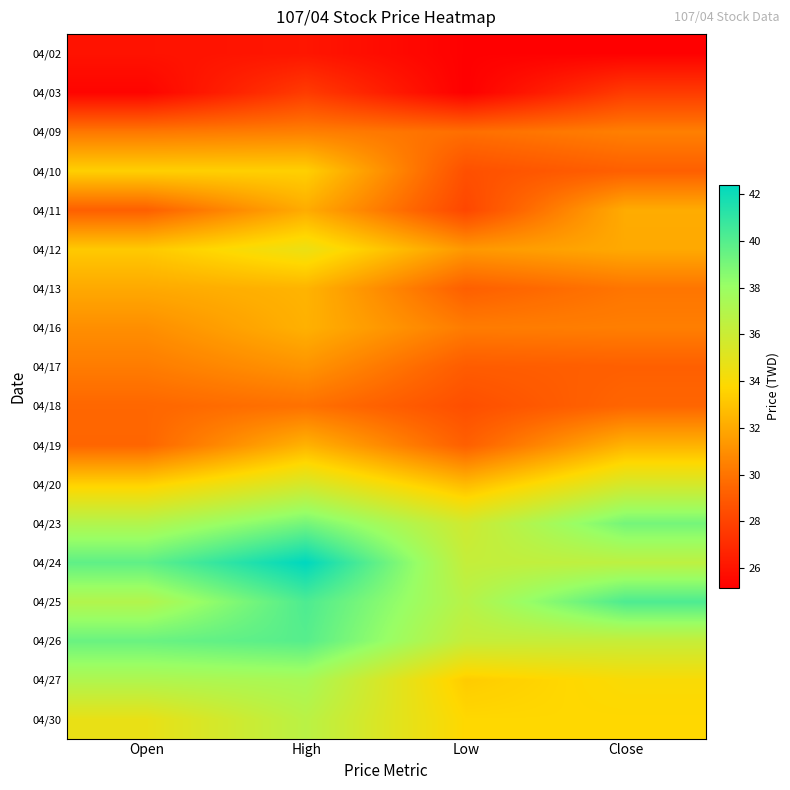

At High, list the series in order from smallest to largest.

04/02, 04/03, 04/18, 04/09, 04/17, 04/11, 04/16, 04/19, 04/13, 04/10, 04/12, 04/20, 04/30, 04/27, 04/23, 04/26, 04/25, 04/24